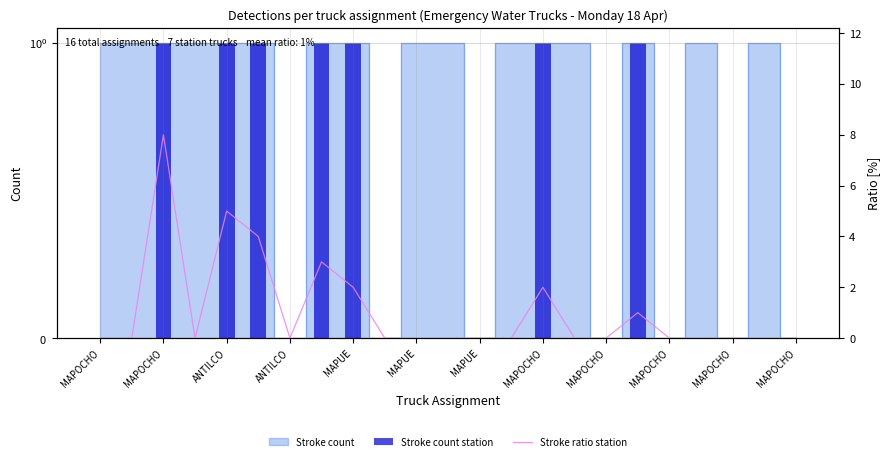

What is the difference between the maximum and minimum values in the Stroke count station series?

1